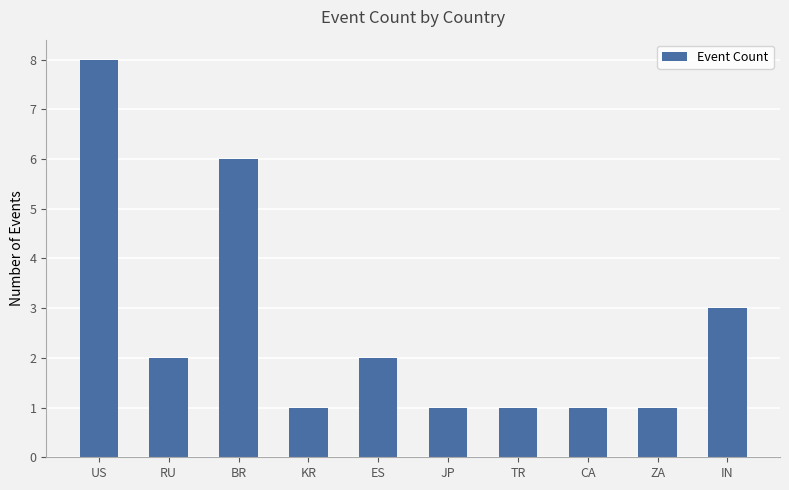

True or false: the data shows 1 at ES.

False